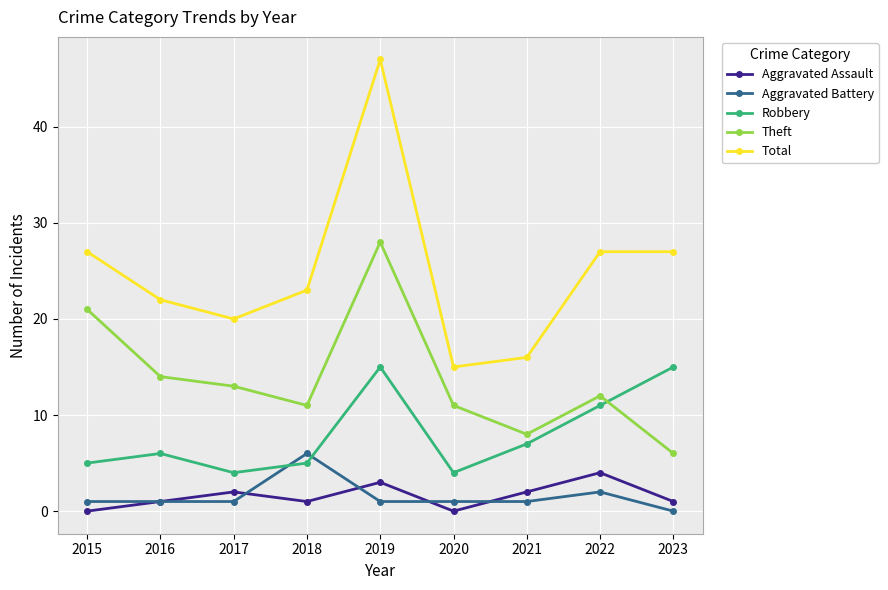

What is the value of the Aggravated Battery point at the 8th from the left?

2